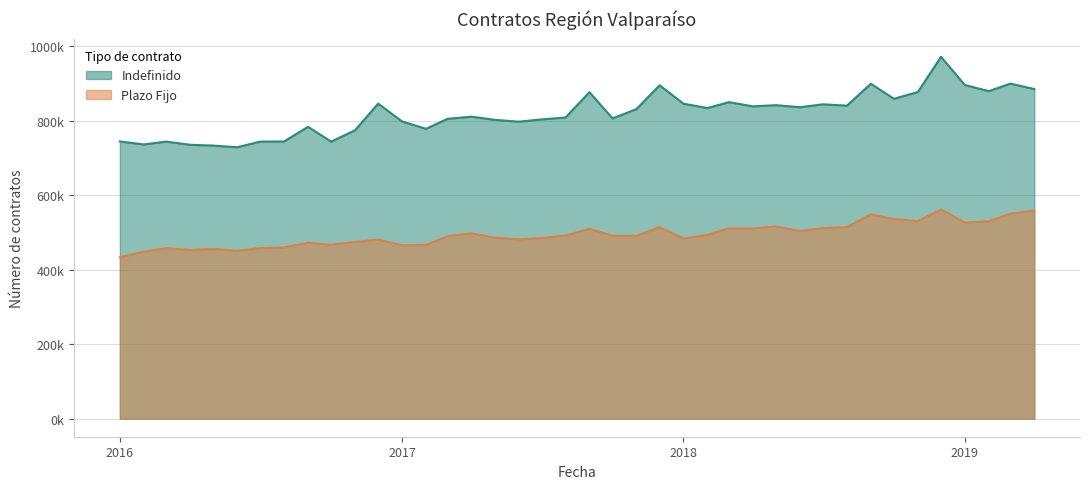

Does the chart have visible grid lines?

Yes